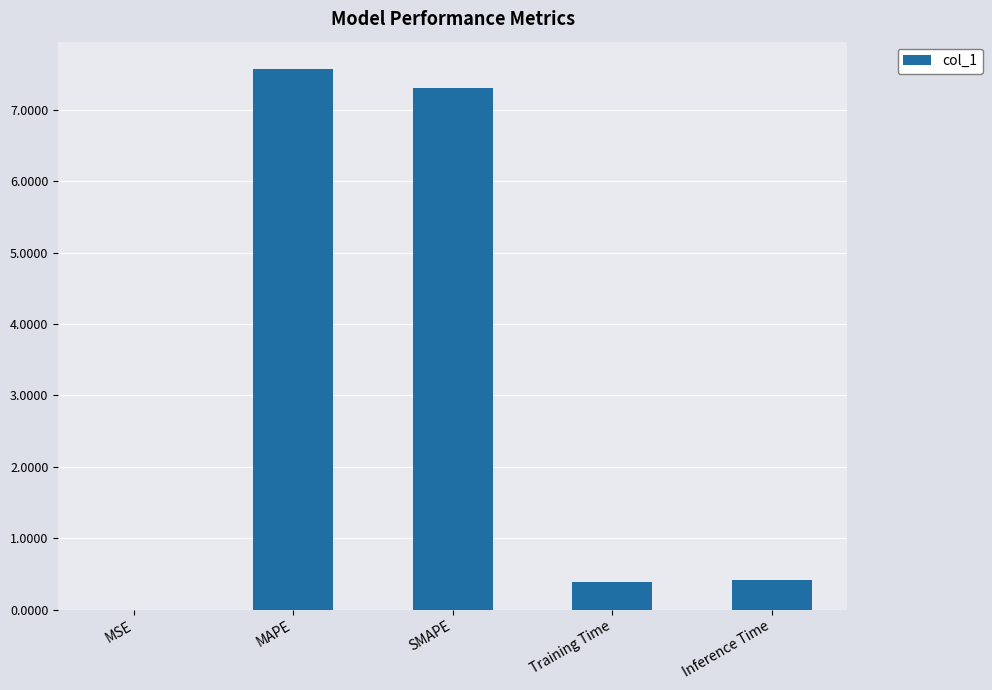

What is the change in value from MAPE to Inference Time?

-7.2